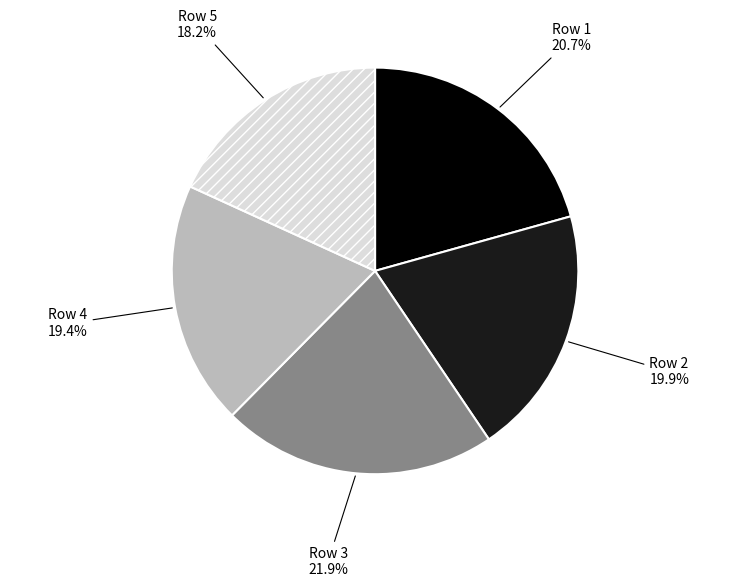

Is the sum of Row 3 and Row 2 greater than half?

No